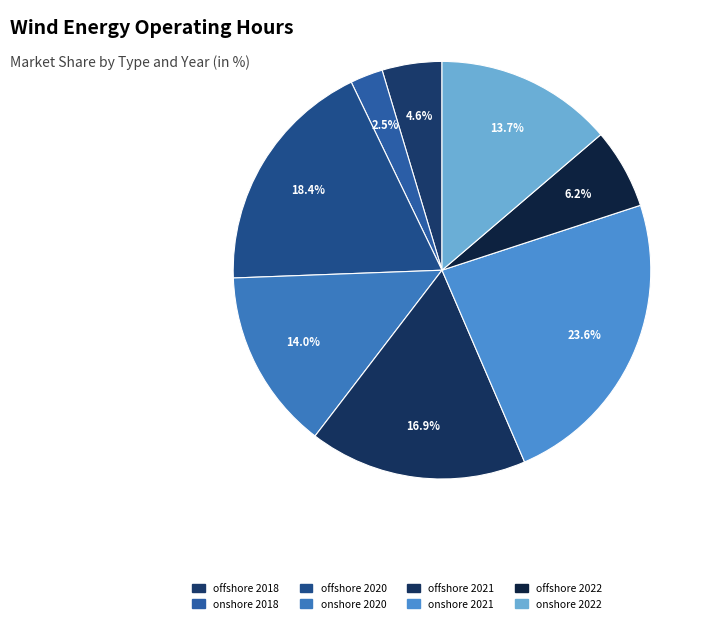

Count the number of slices in the pie.

8